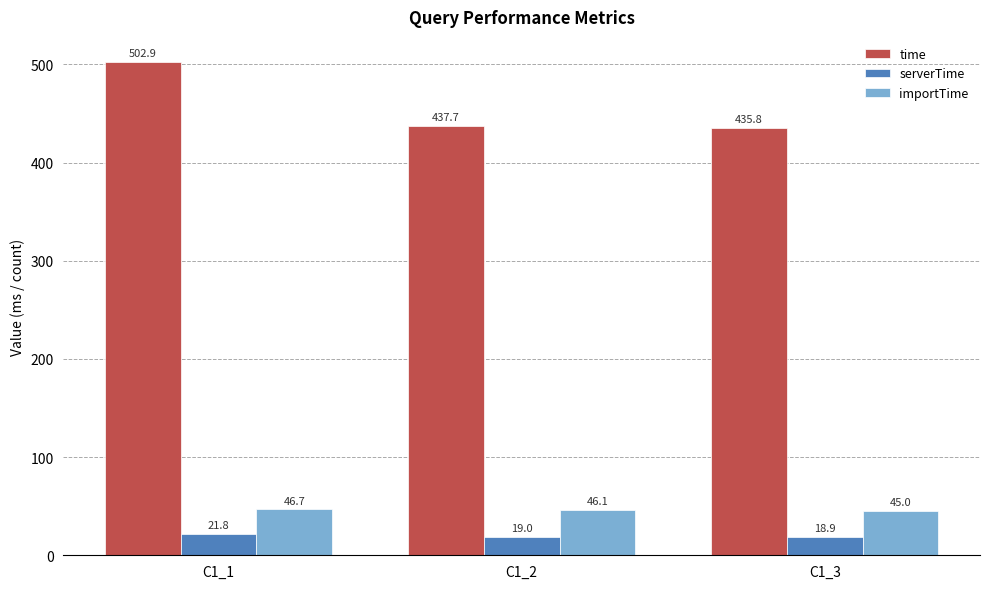

Between C1_2 and C1_3, which series saw the biggest shift?

time